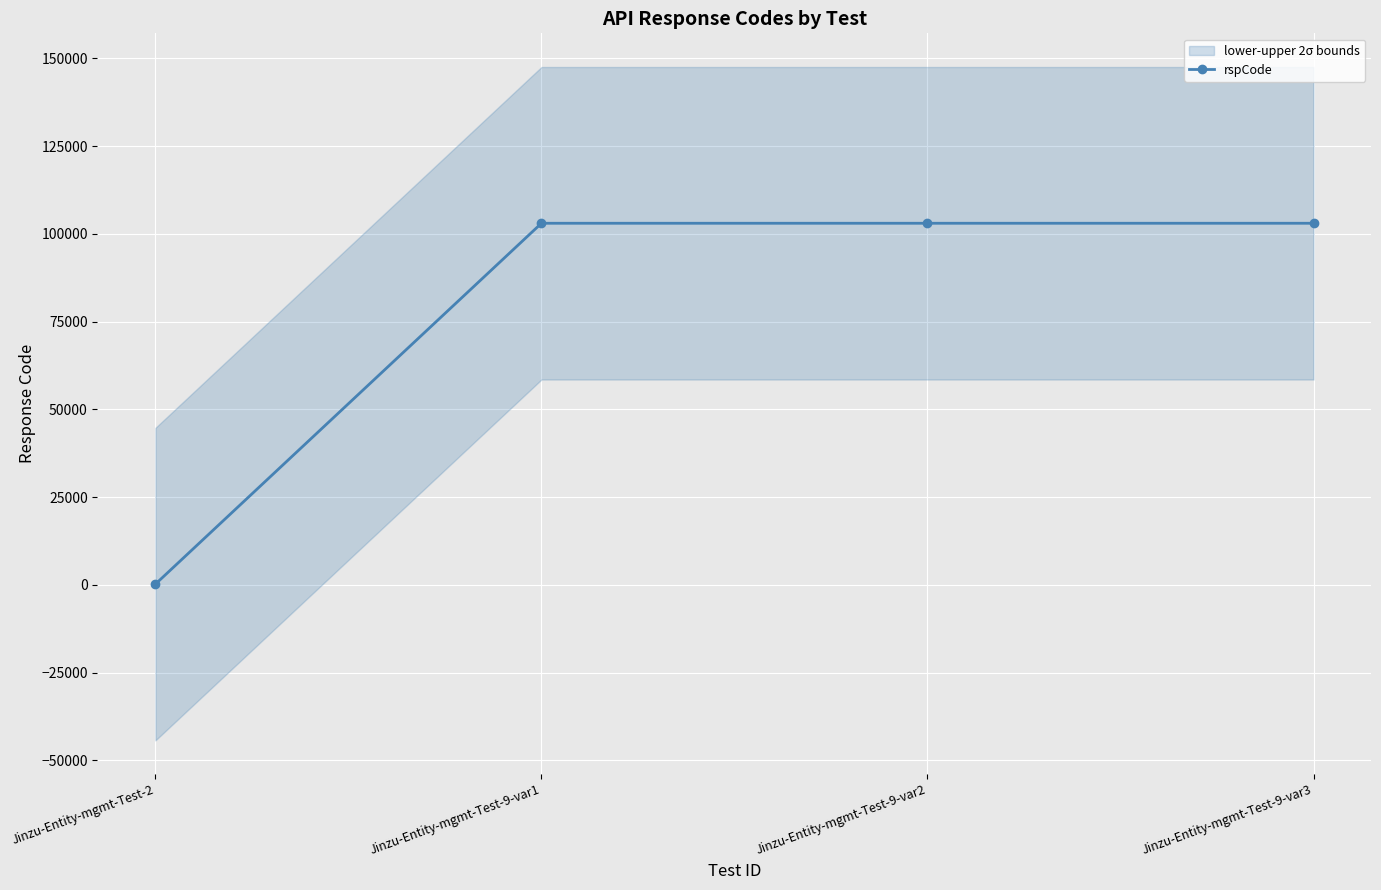

How many lines are shown in the chart?

1